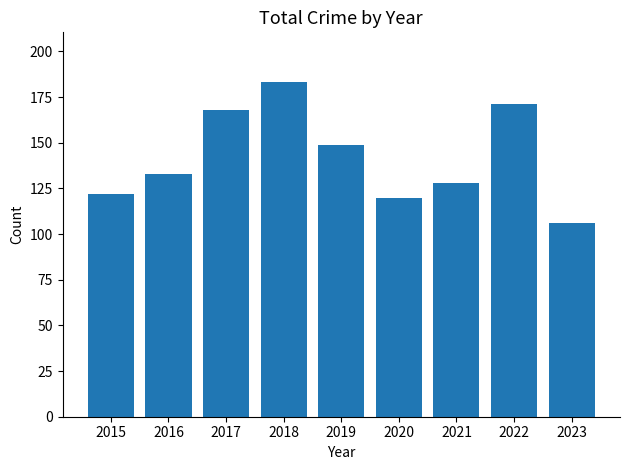

Reading left to right, transcribe all the data shown in this chart.

2015=122	2016=133	2017=168	2018=183	2019=149	2020=120	2021=128	2022=171	2023=106